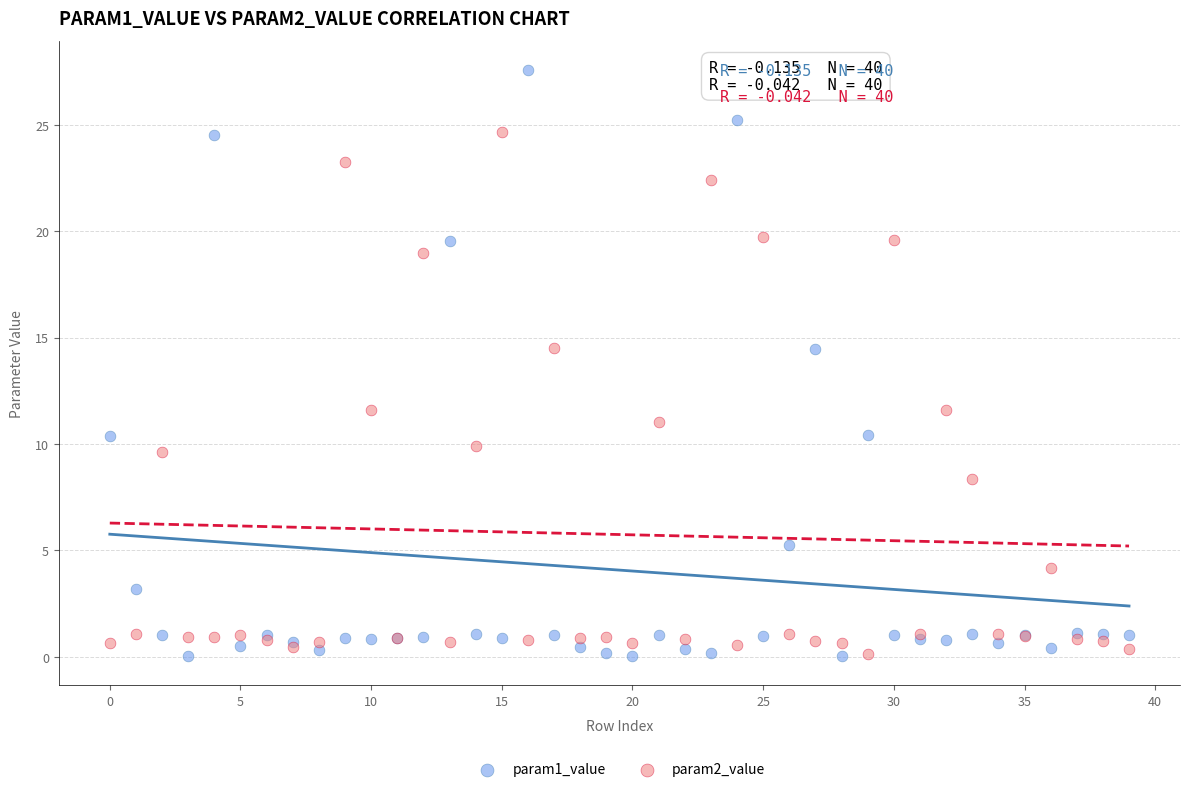

Which series has the widest spread of Y values?

param1_value